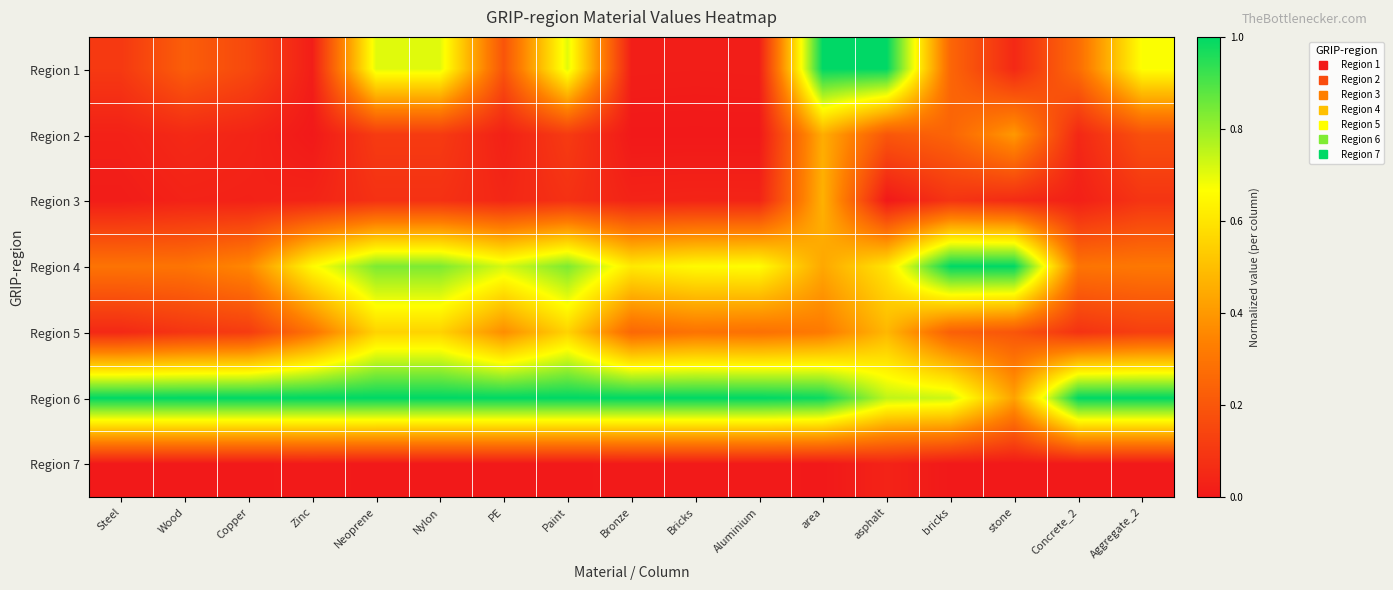

At how many categories does at least one series exceed 0?

17